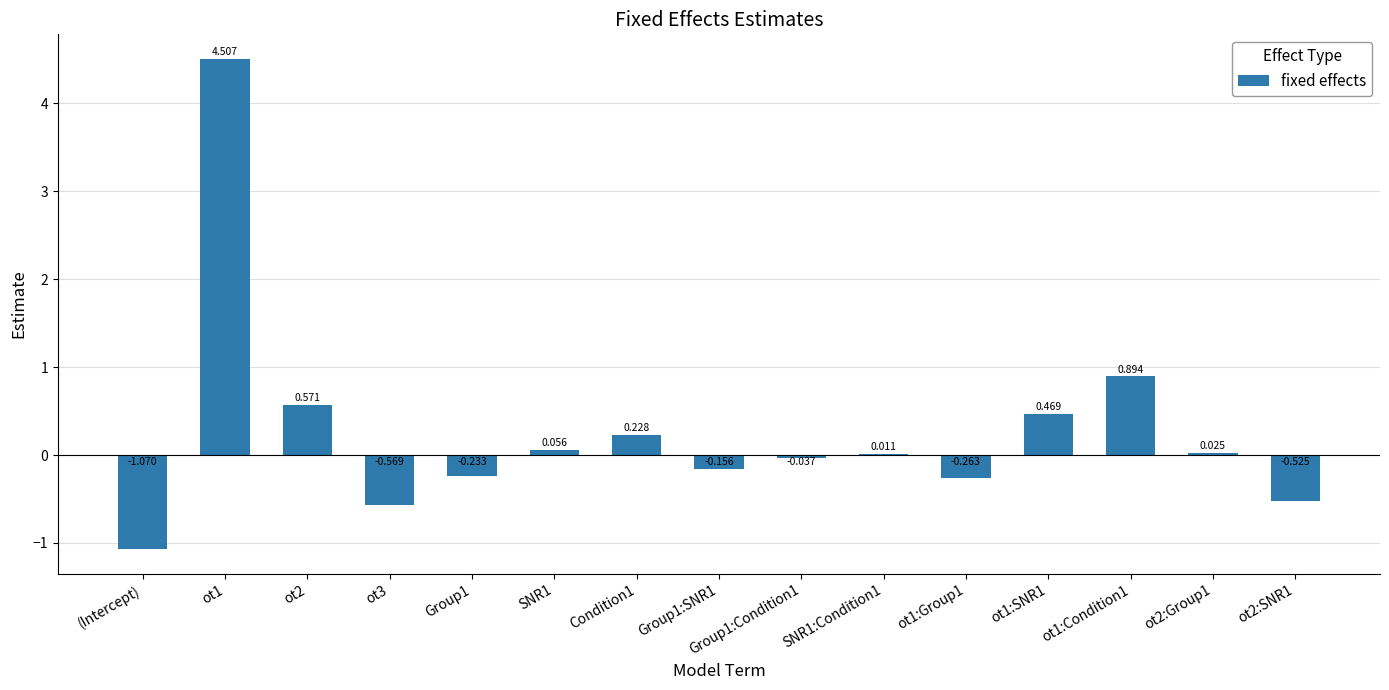

What is the difference between the second highest and minimum values?

2.0